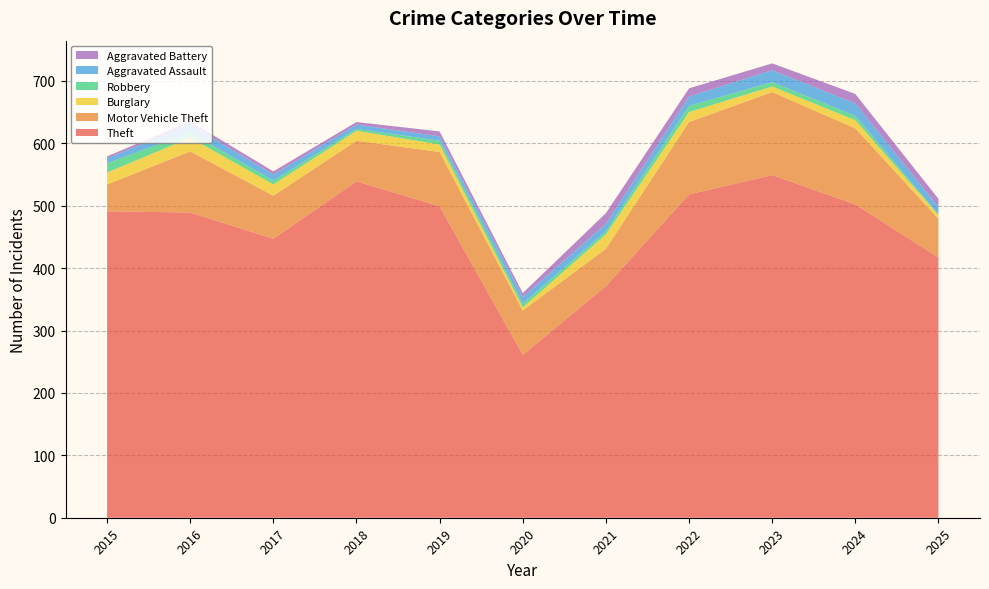

Reading right to left, extract all data points from this chart.

Theft: 417	502	549	518	371	261	499	539	447	489	491
Motor Vehicle Theft: 62	122	133	116	60	71	87	65	69	98	43
Burglary: 6	13	9	16	23	5	12	16	18	22	19
Robbery: 1	7	7	10	5	6	6	3	6	8	15
Aggravated Assault: 12	20	19	15	12	11	7	7	10	13	8
Aggravated Battery: 13	15	11	13	17	6	8	4	5	5	3